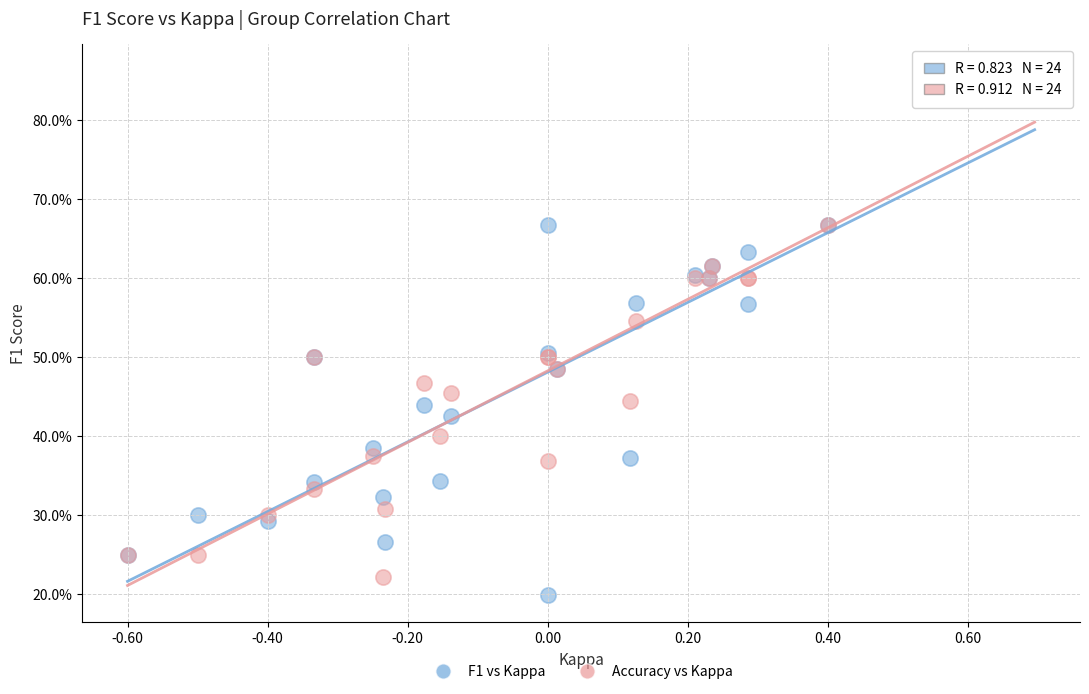

What are all the series names shown in the legend?

F1 vs Kappa, Accuracy vs Kappa